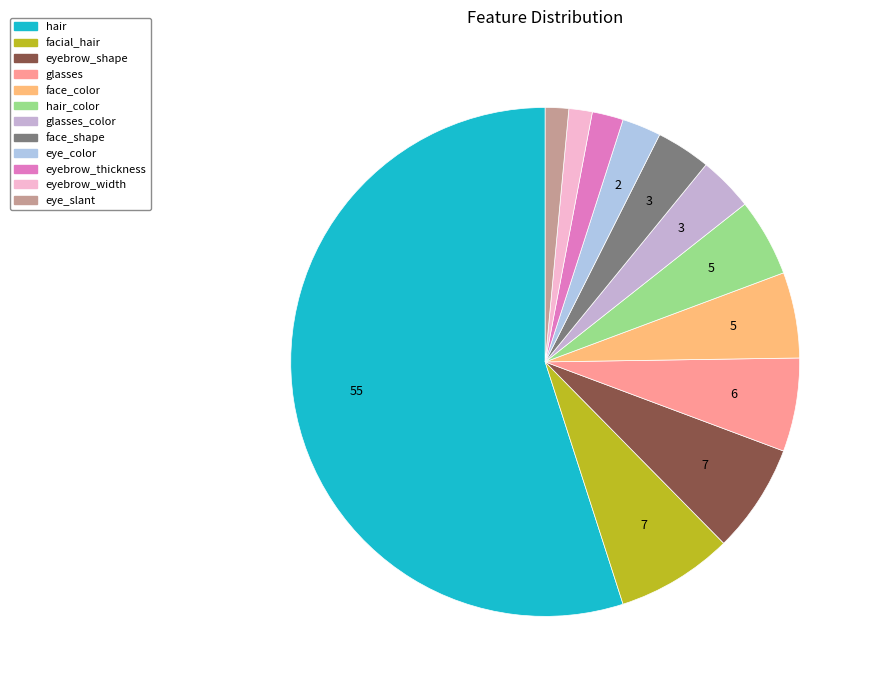

How many slices are in this pie chart?

12